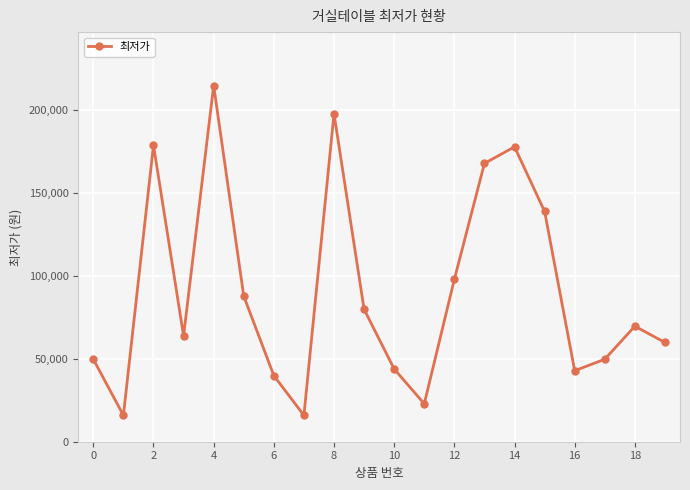

How many interior local peaks (higher than both neighbors) does the data have?

5